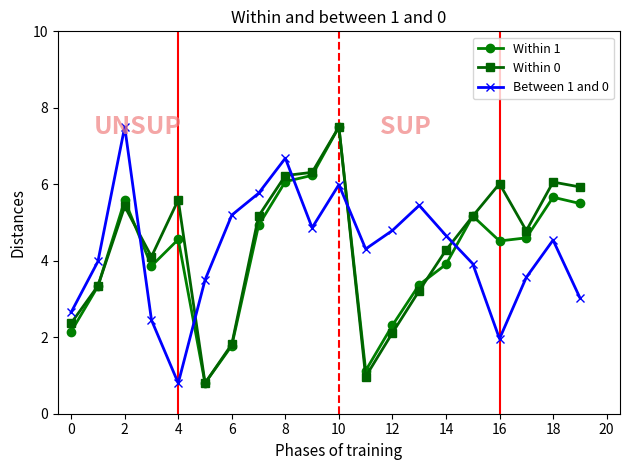

After their last crossing, which series has the higher values: Within 1 or Between 1 and 0?

Within 1